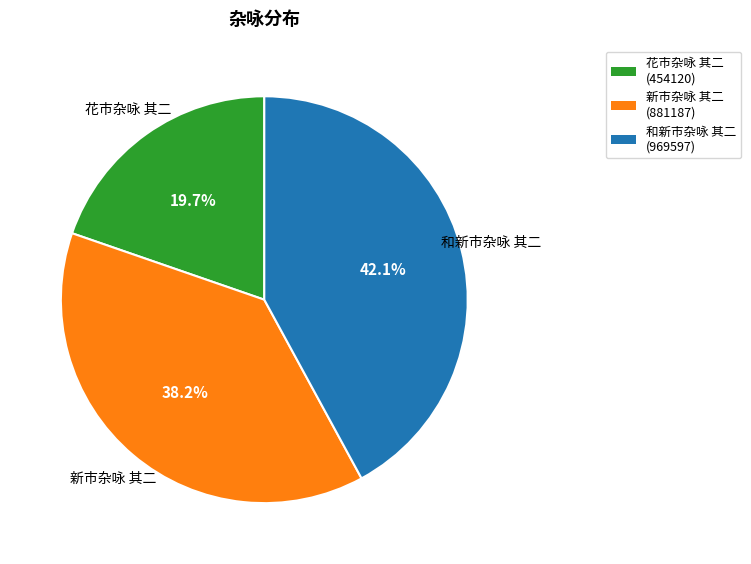

Approximately how many times larger is the value at 新市杂咏 其二 compared to 花市杂咏 其二?

1.9